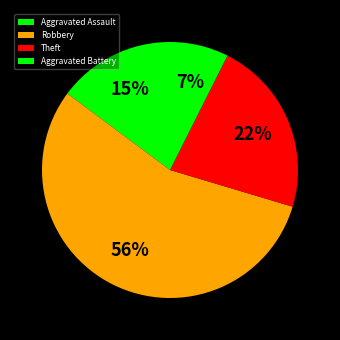

To the nearest percent, what percentage of the pie is Theft?

22%